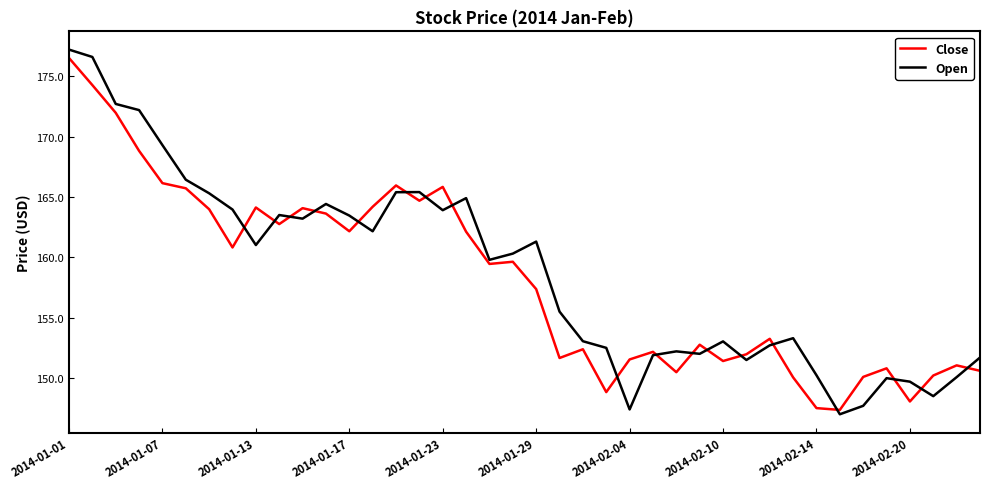

What is the minimum value for Close?

147.4